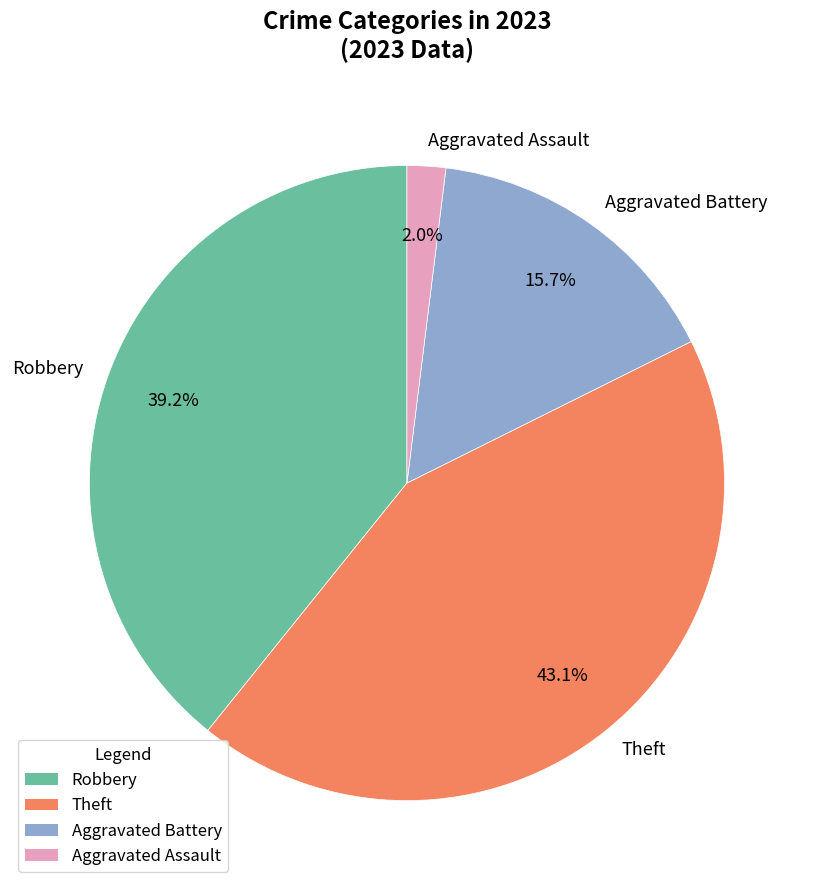

To the nearest percent, what is the combined percentage of Robbery and Aggravated Battery?

55%